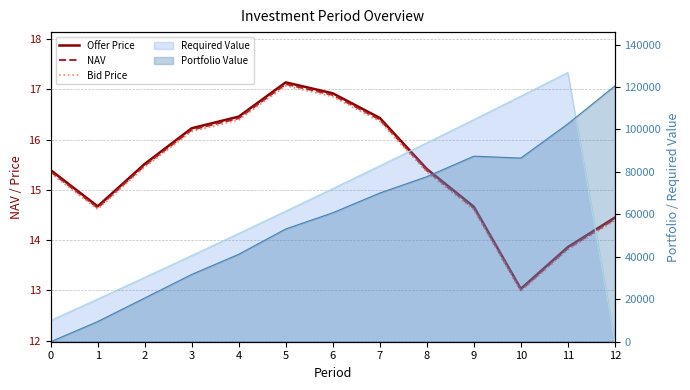

In Bid Price, how many points are higher than both neighbors (excluding endpoints)?

1